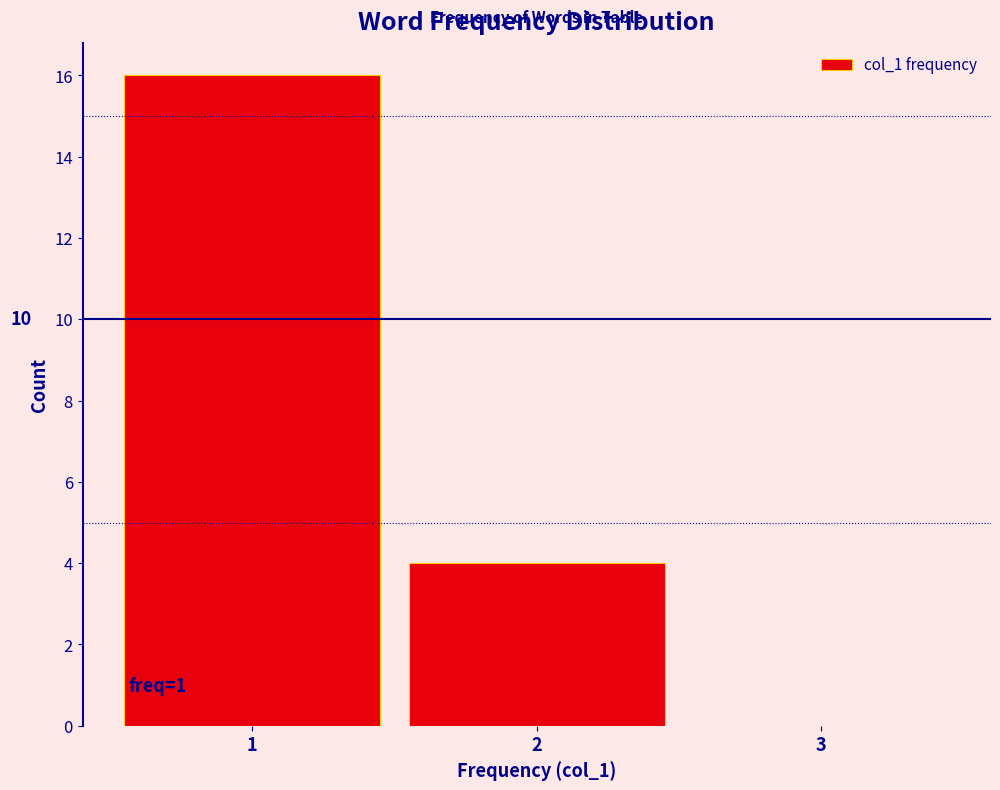

Over which range of the x-axis is the bar tallest?

0.5 to 1.5